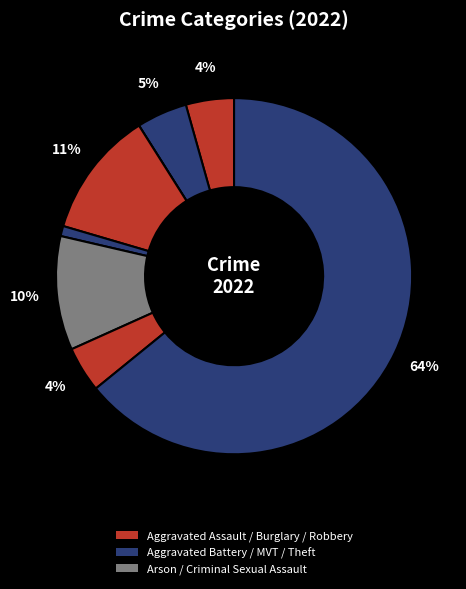

Which category accounts for the majority?

Theft